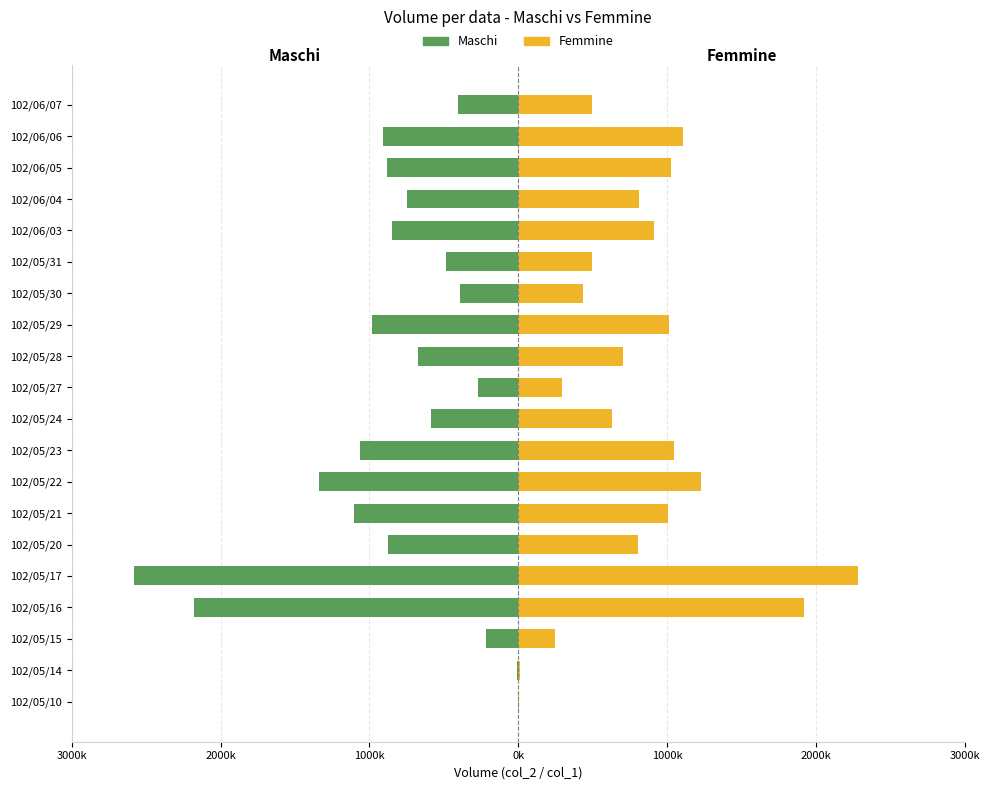

Reading left to right, what are all the values shown in this chart?

Maschi: -1600	-10200	-213520	-2178830	-2582840	-875770	-1101960	-1338590	-1060280	-586630	-273240	-670920	-984260	-388740	-482130	-850200	-744660	-881440	-908940	-401310
Femmine: 2000	12000	245000	1917000	2283000	807000	1009000	1225000	1044000	633000	297000	703000	1010000	436000	495000	911000	812000	1030000	1104000	495000